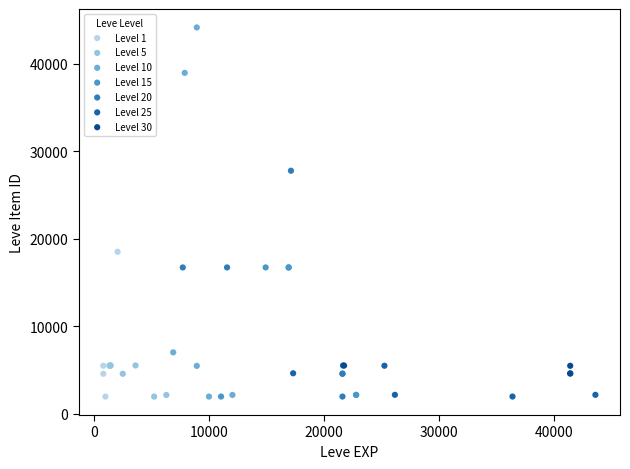

Which series contains the highest Y value?

Level 10